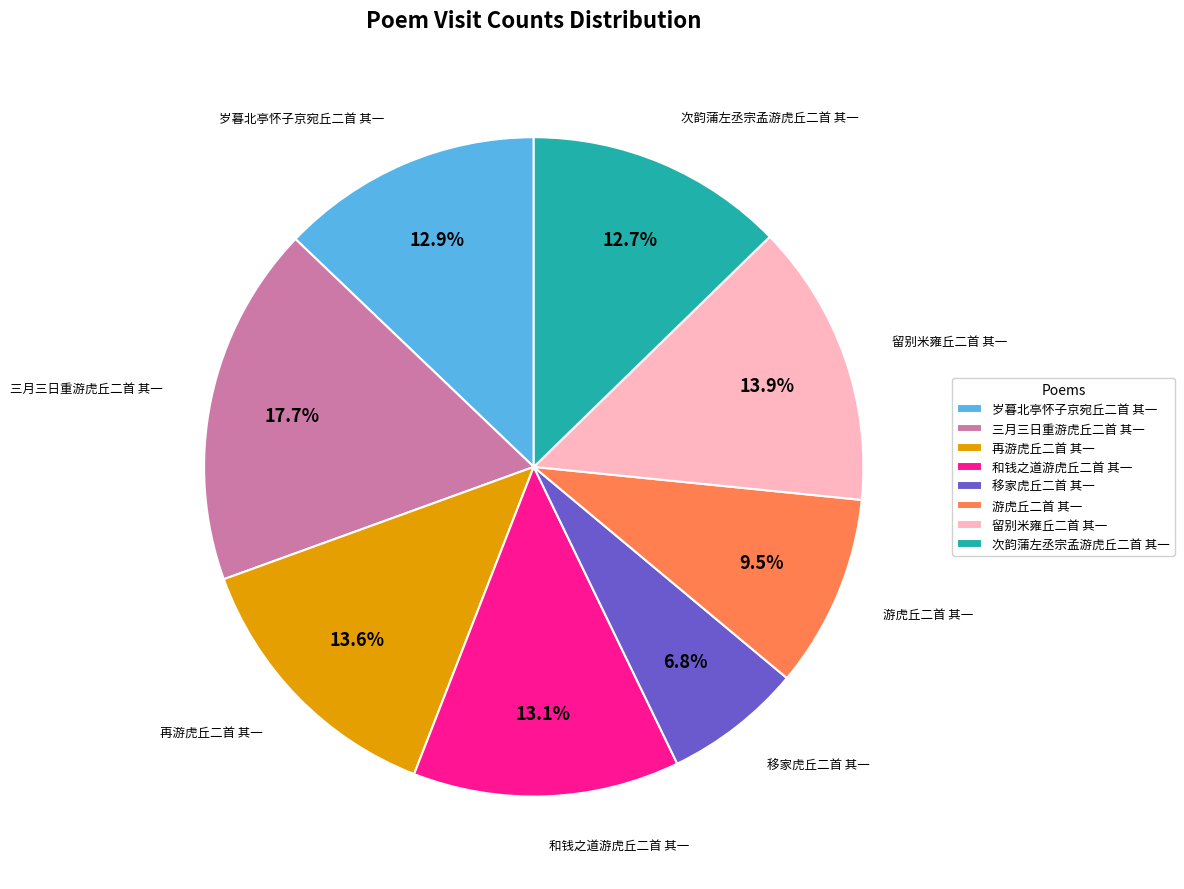

To the nearest percent, what is the combined percentage of 移家虎丘二首 其一 and 再游虎丘二首 其一?

20%